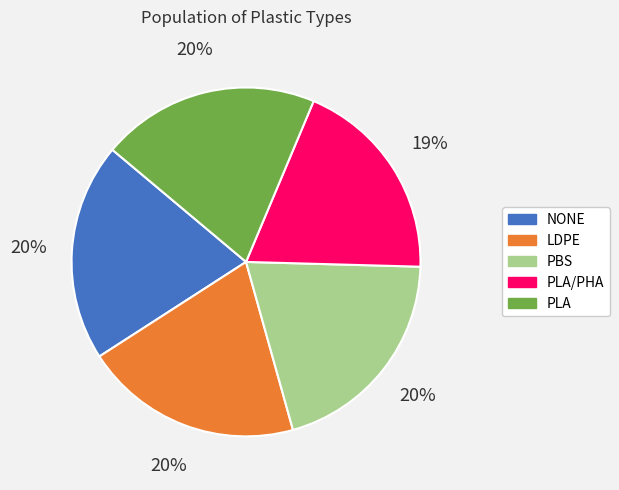

How many segments does this pie chart have?

5